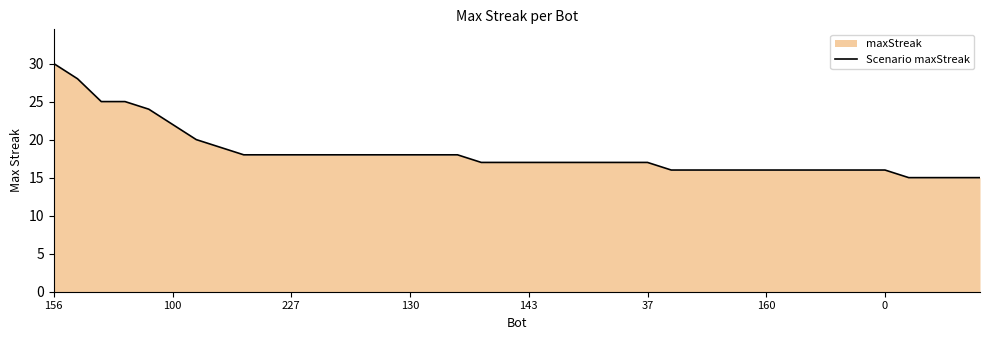

Is it true that the value at 34 is 16?

True